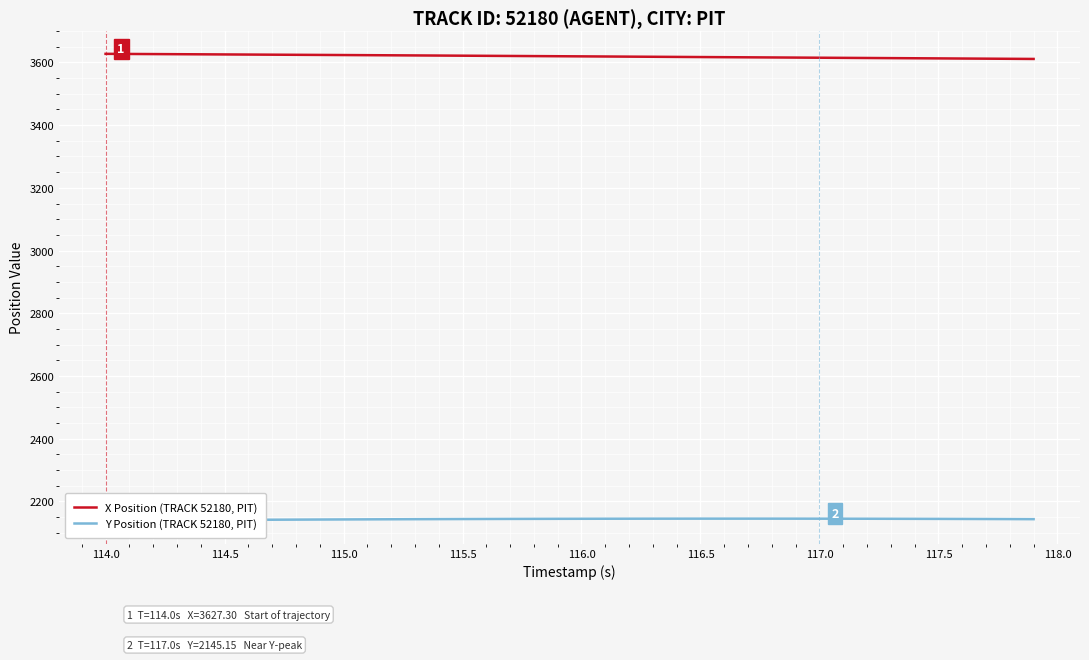

True or false: Y Position (TRACK 52180, PIT) and X Position (TRACK 52180, PIT) cross at least once.

False